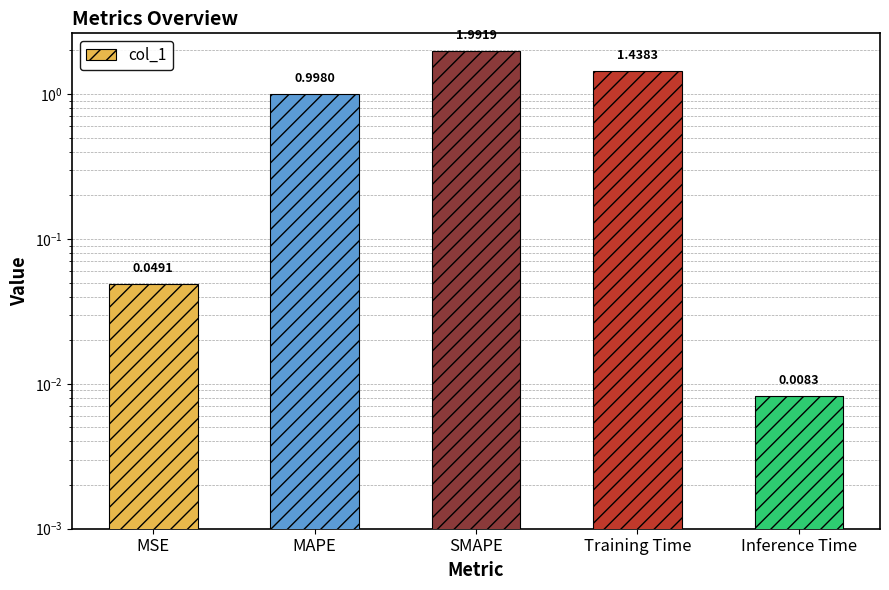

What is the difference between the maximum and minimum values?

2.0